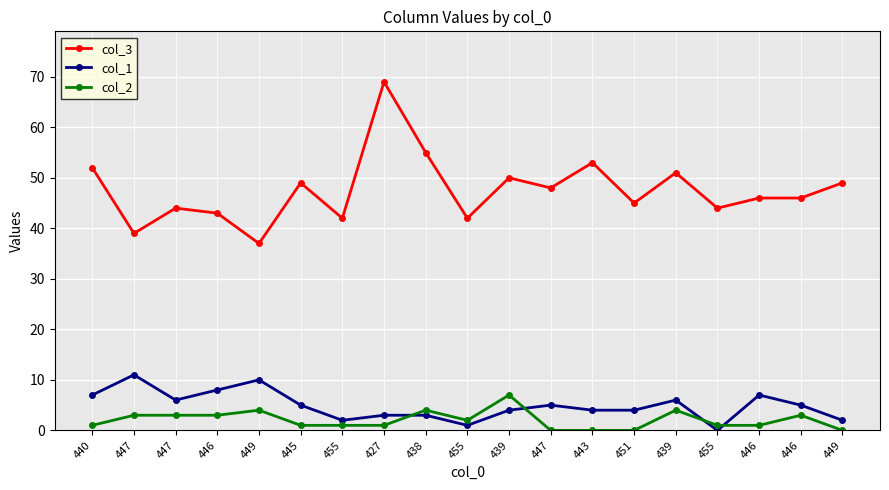

Is this an area chart (filled region under the line)?

No